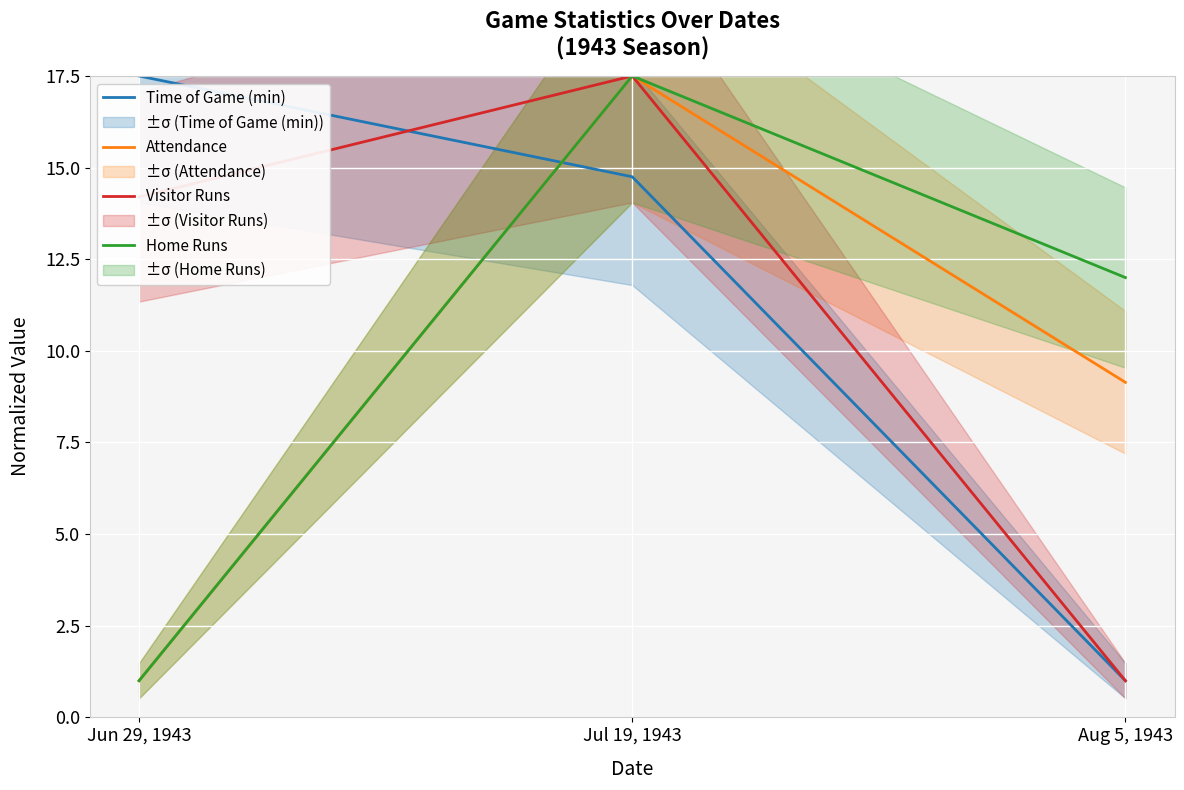

Is it true that Home Runs equals 7.0 at Aug 5, 1943?

False